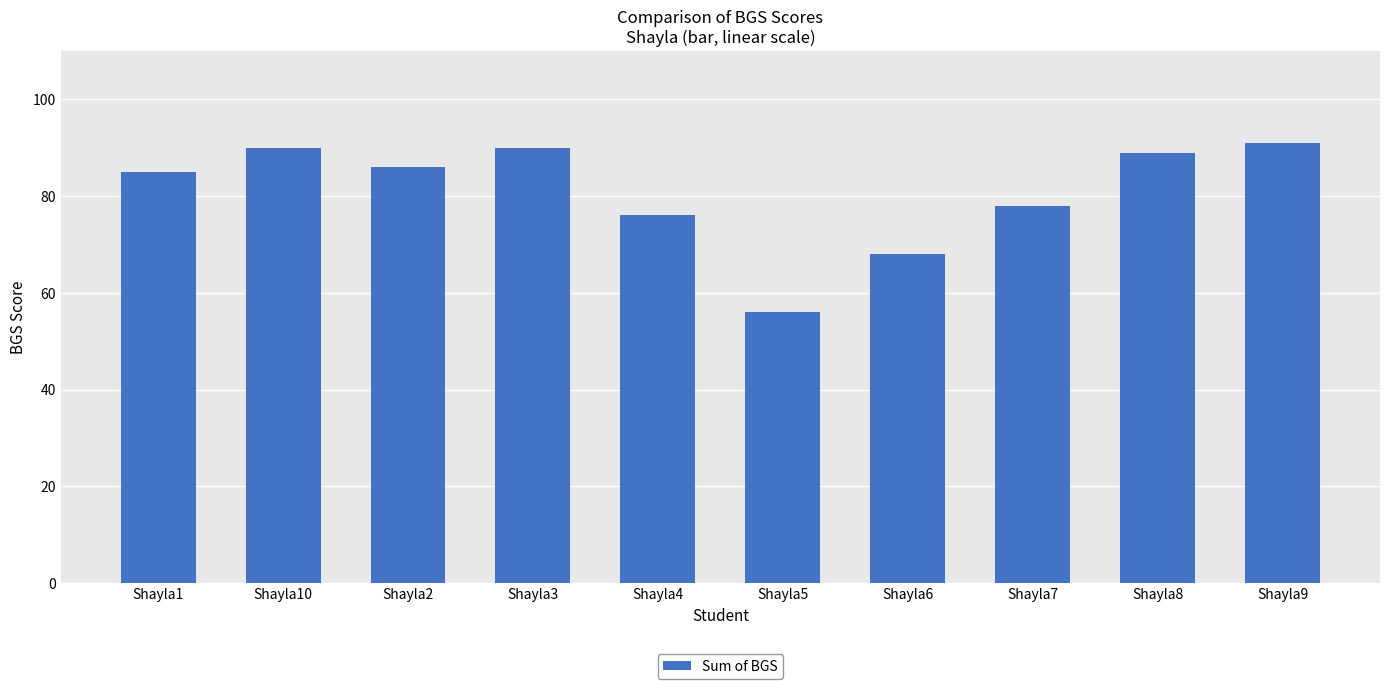

The chart shows a value of 85 at Shayla1. True or false?

True